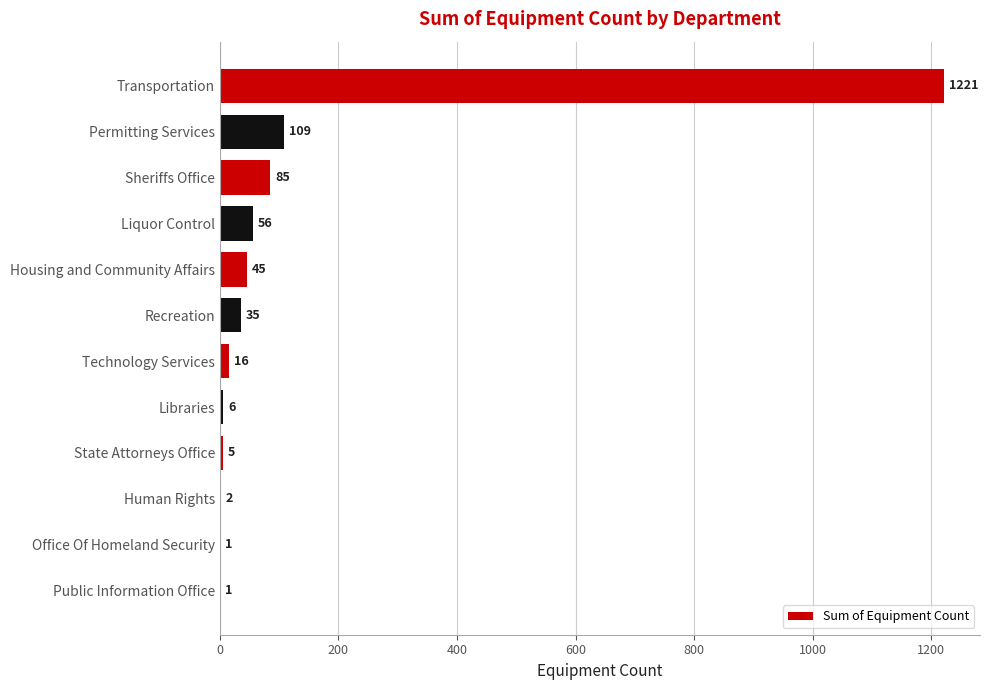

Reading top to bottom, list all the values displayed in this chart.

Transportation=1221	Permitting Services=109	Sheriffs Office=85	Liquor Control=56	Housing and Community Affairs=45	Recreation=35	Technology Services=16	Libraries=6	State Attorneys Office=5	Human Rights=2	Office Of Homeland Security=1	Public Information Office=1